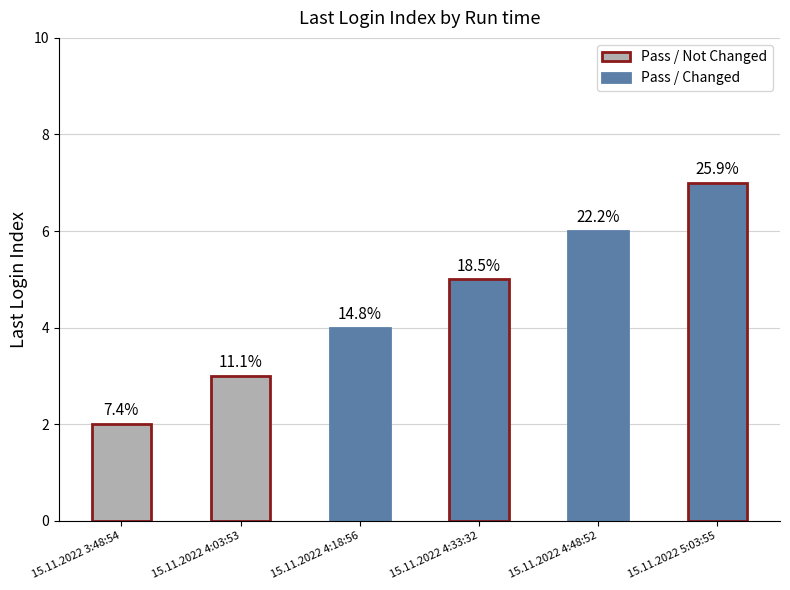

How many bars are there in total?

6